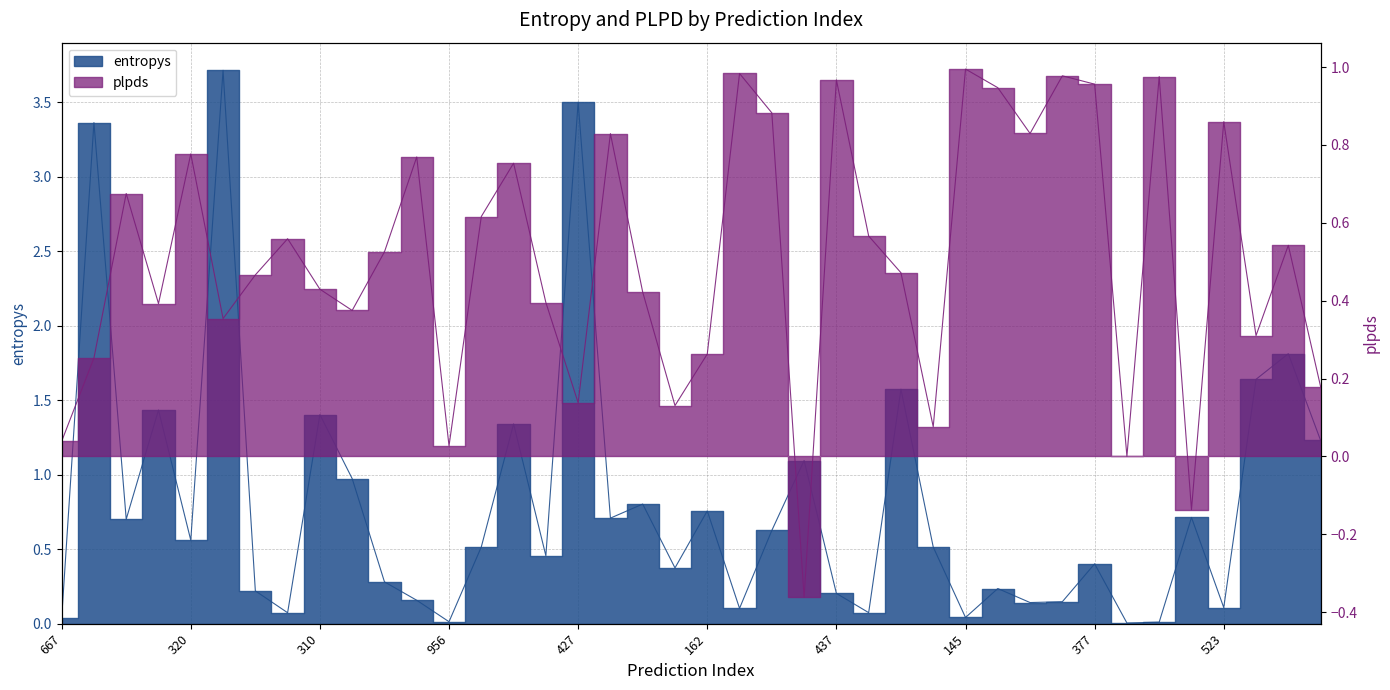

Which has a higher value, 852 or 320?

320